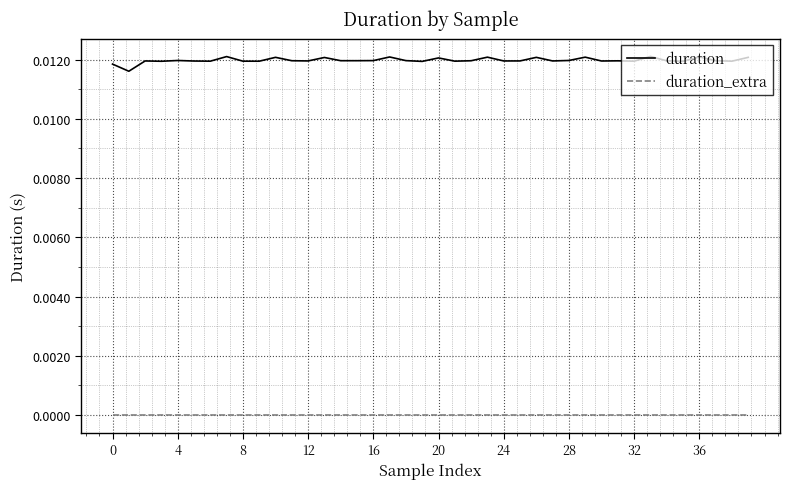

Which series has the largest total across all categories?

duration